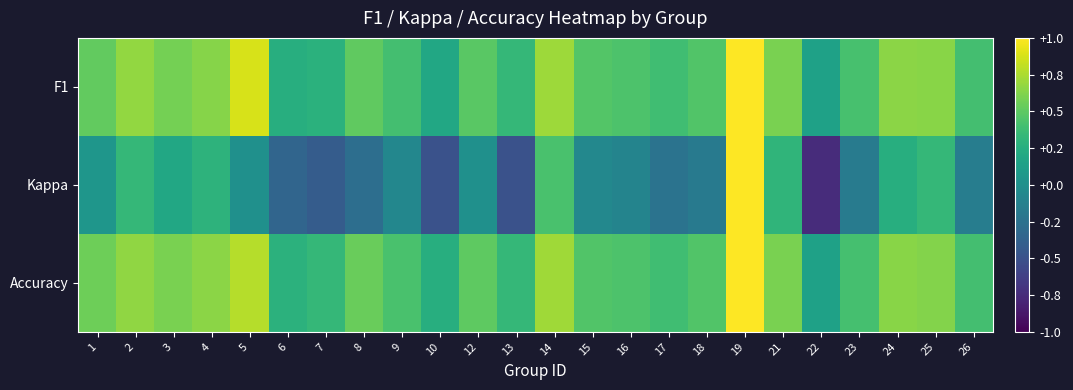

Which series has the widest spread of values?

Kappa